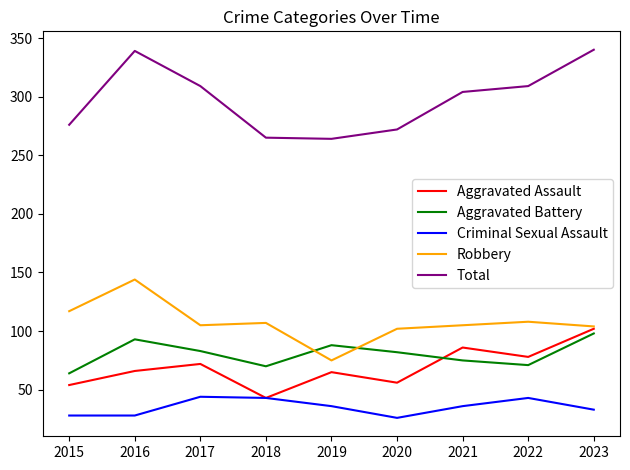

Is the value of Aggravated Assault at 2020 greater than the value of Aggravated Battery at 2021?

No